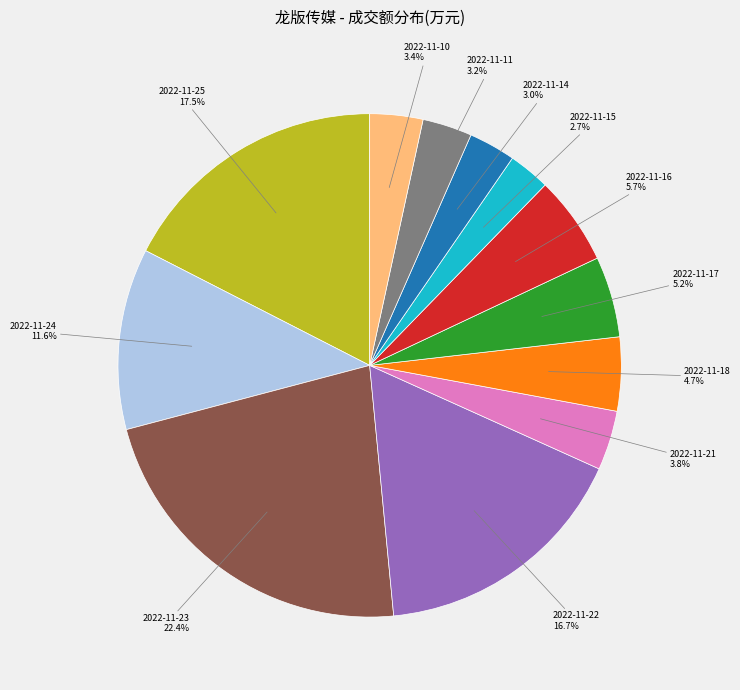

To the nearest percent, what is the average slice percentage?

8%